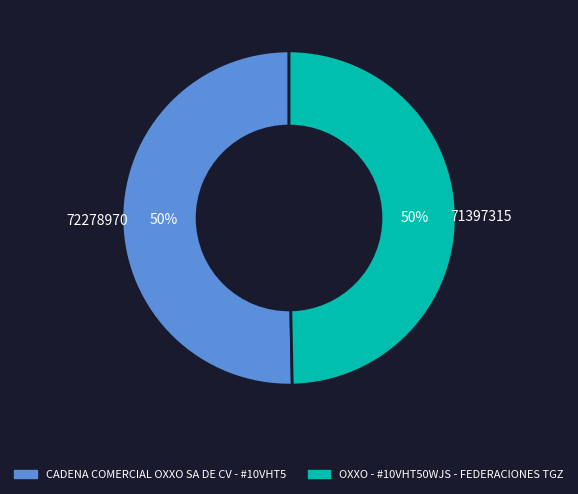

Combined, do CADENA COMERCIAL OXXO SA DE CV - #10VHT5 and OXXO - #10VHT50WJS - FEDERACIONES TGZ account for over 50%?

Yes